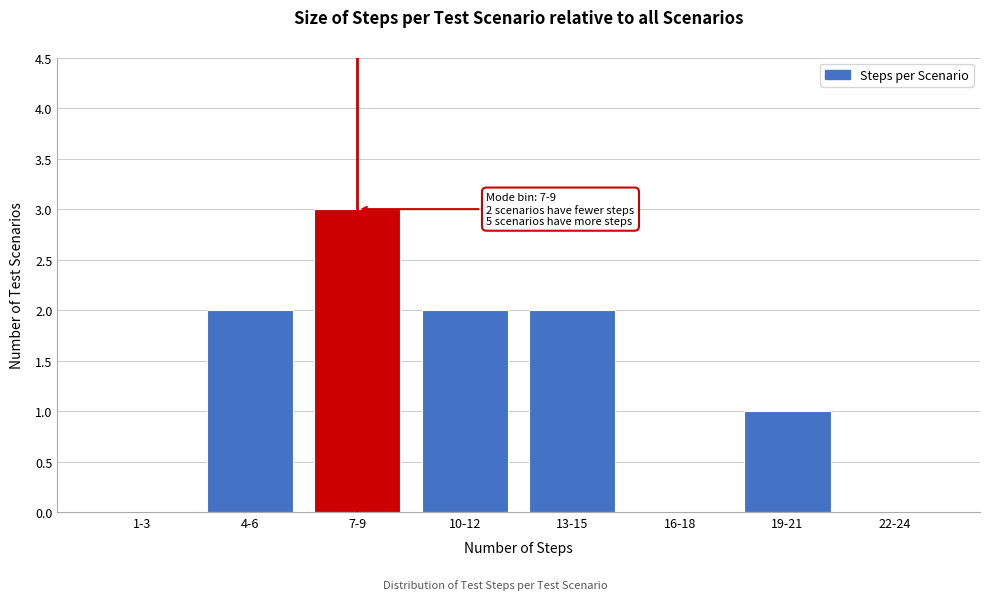

Reading right to left, what are all the values shown in this chart?

22-24=0	19-21=1	16-18=0	13-15=2	10-12=2	7-9=3	4-6=2	1-3=0